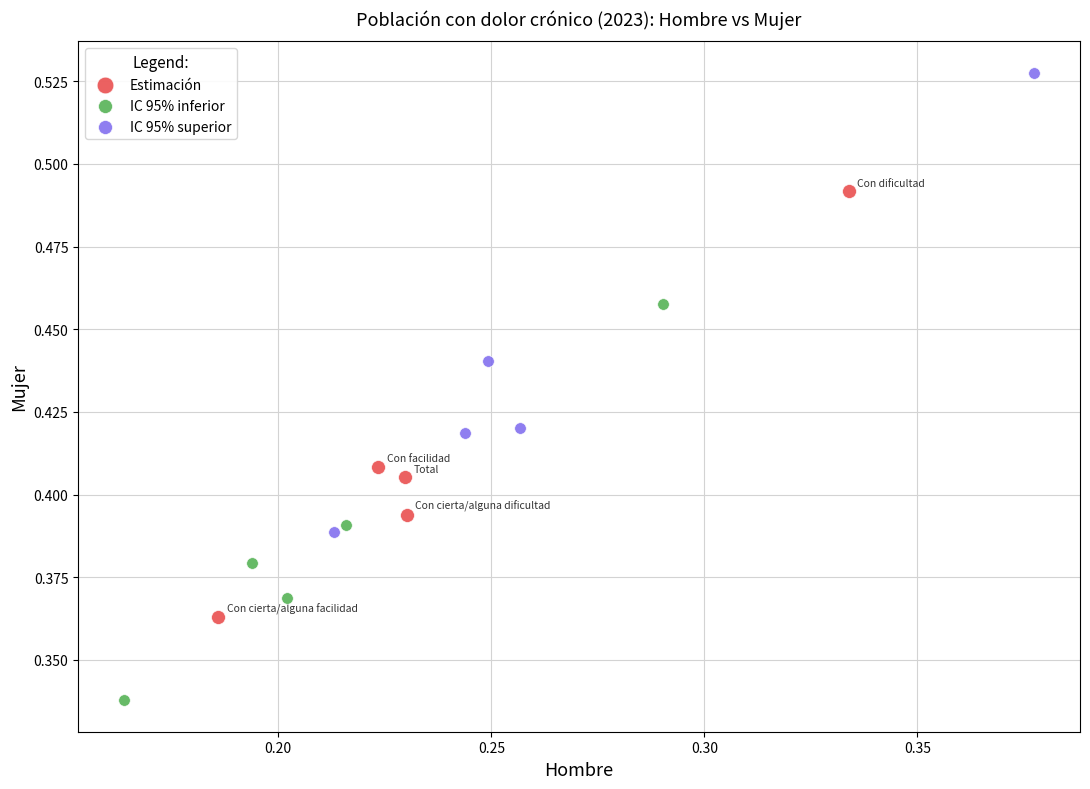

Which series contains the highest Y value?

IC 95% superior